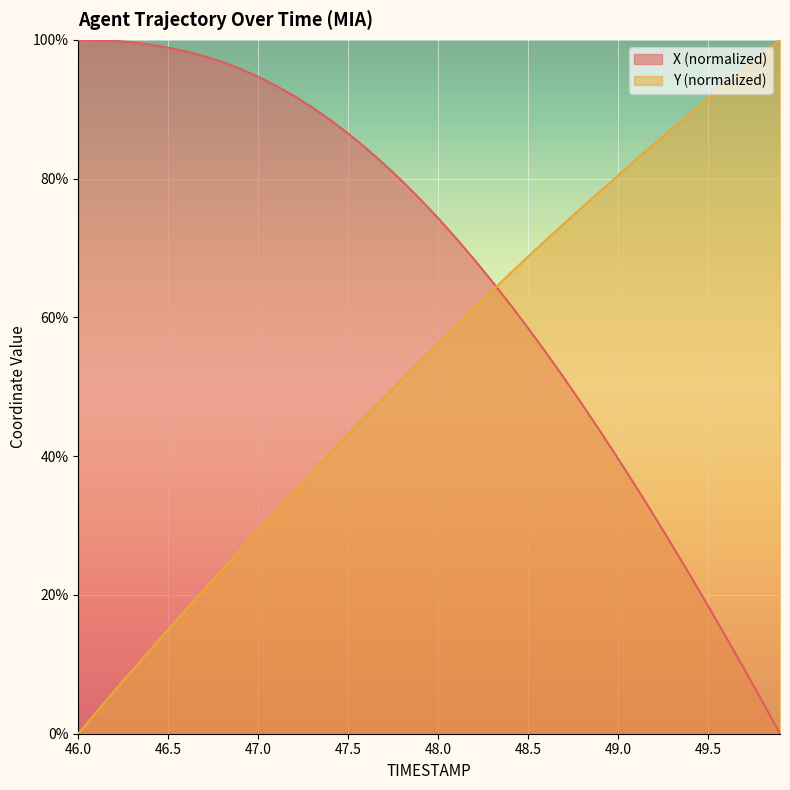

Between 47.8 and 46.9, which is larger?

46.9